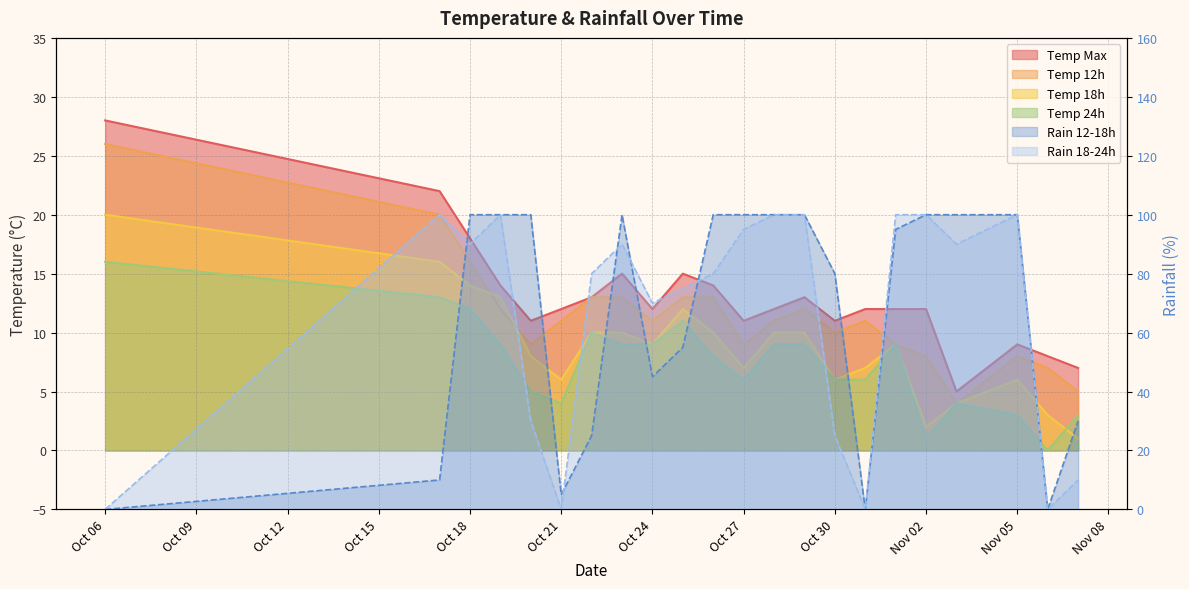

How many times do rain_18-24 and rain_12-18 cross each other?

5